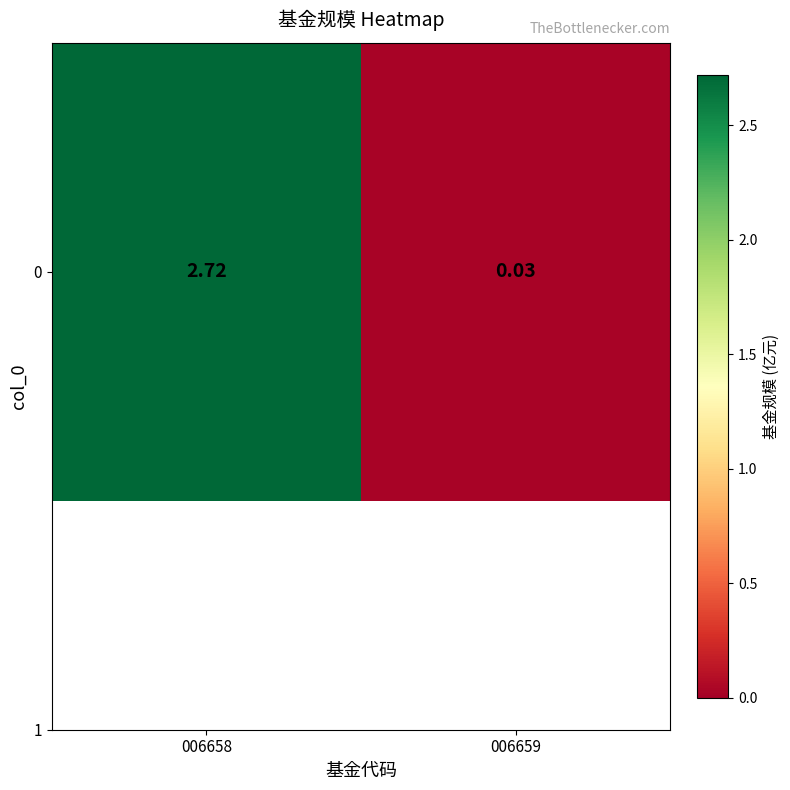

Between 006659 and 006658, which is larger?

006658